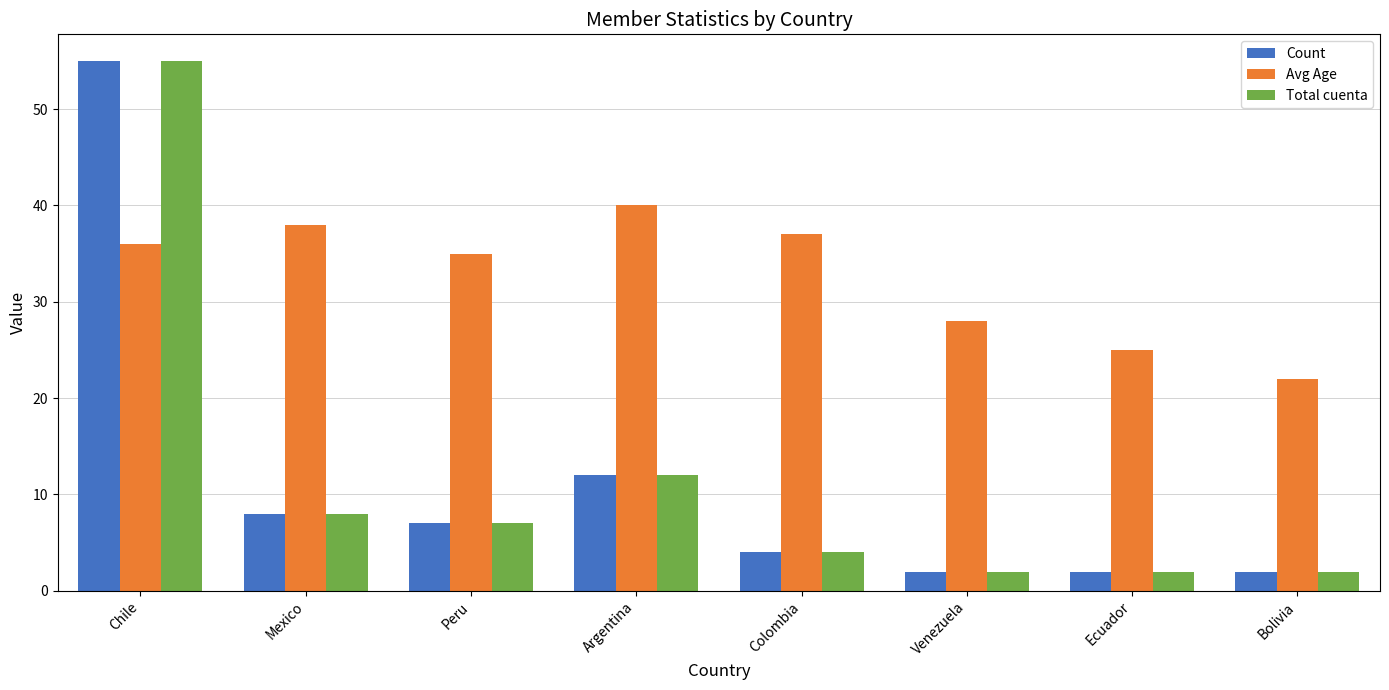

What is the label of the 3rd bar from the right?

Venezuela